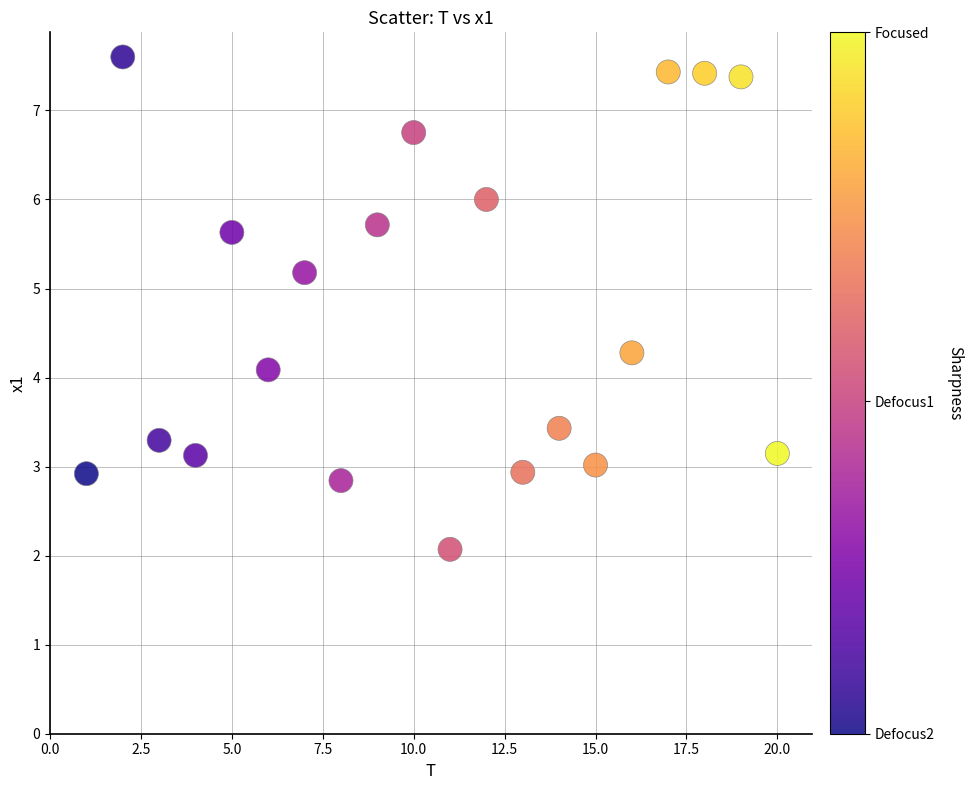

What Y value in the scatter plot is closest to 4?

4.1